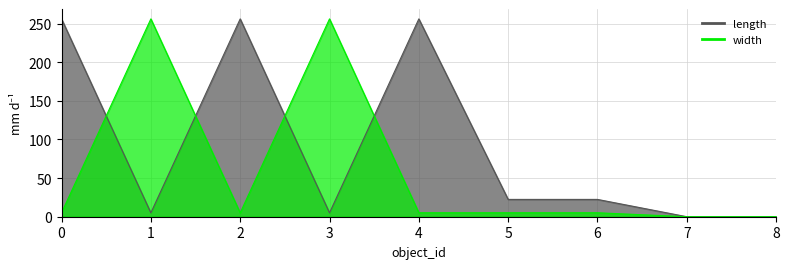

List the series in order of their peak value, lowest first.

length, width